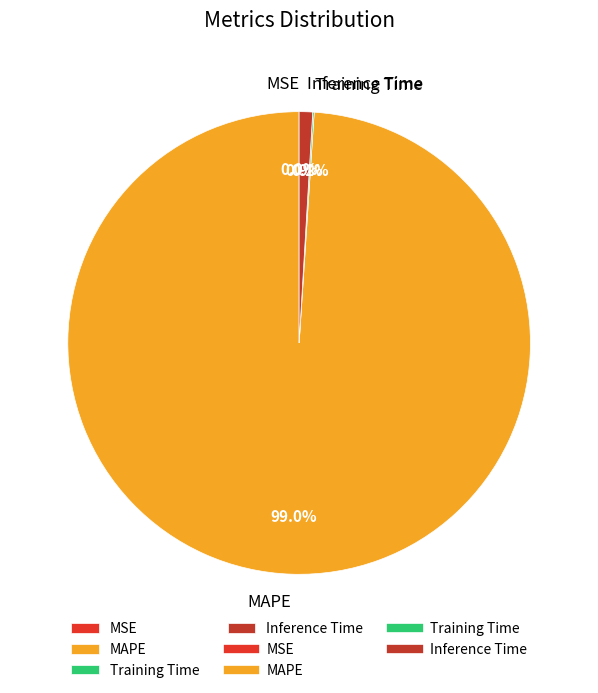

What percentage do Inference Time and MAPE together represent?

99.9%